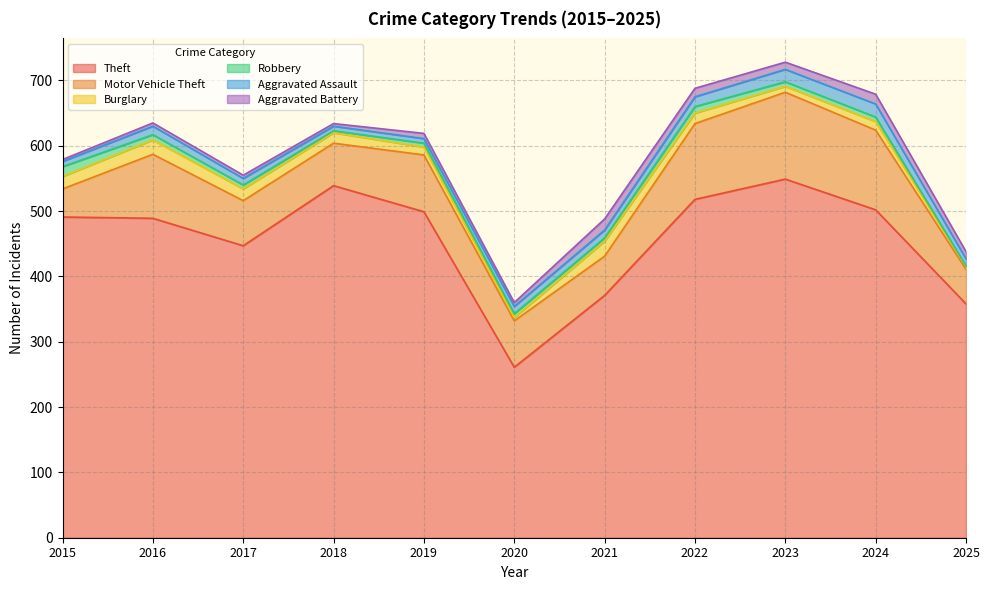

Rank the series by their maximum value, from lowest to highest.

Robbery, Aggravated Battery, Aggravated Assault, Burglary, Motor Vehicle Theft, Theft